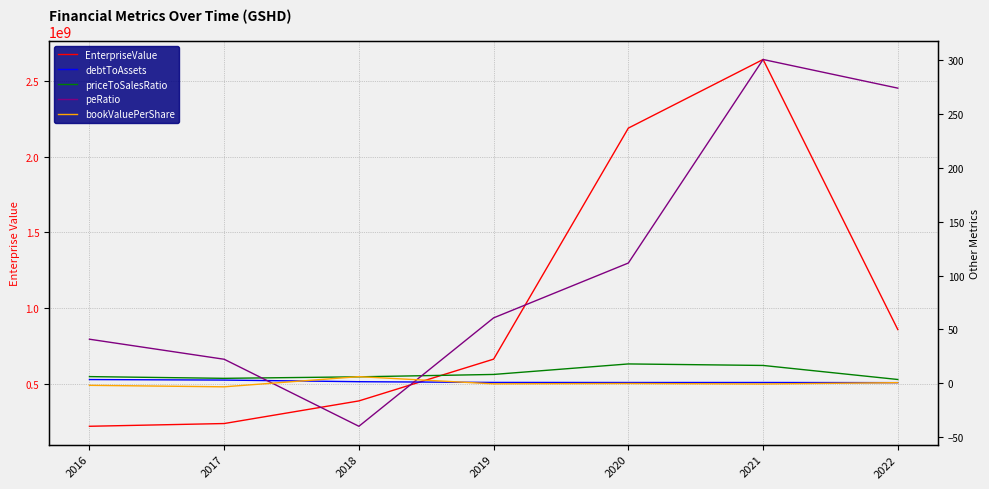

What is the smallest value displayed?

-40.0